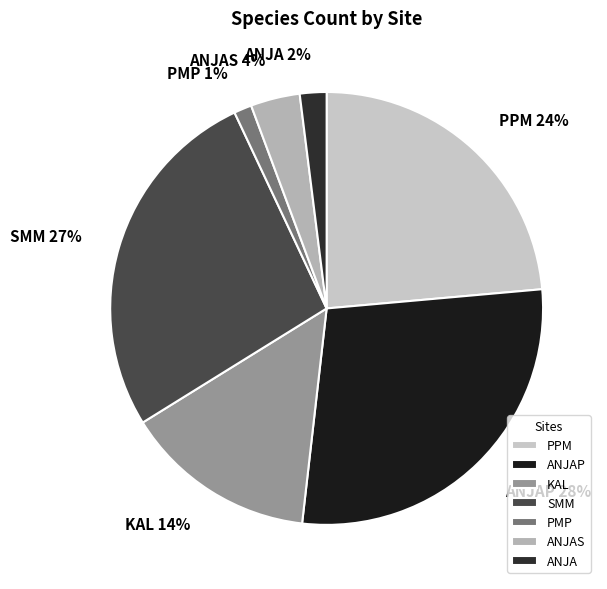

How many slices are in this pie chart?

7